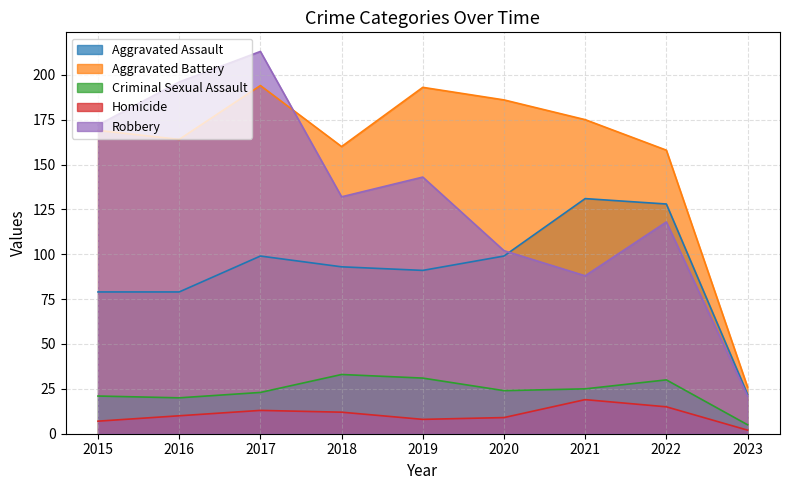

True or false: Criminal Sexual Assault and Robbery intersect in this chart.

False